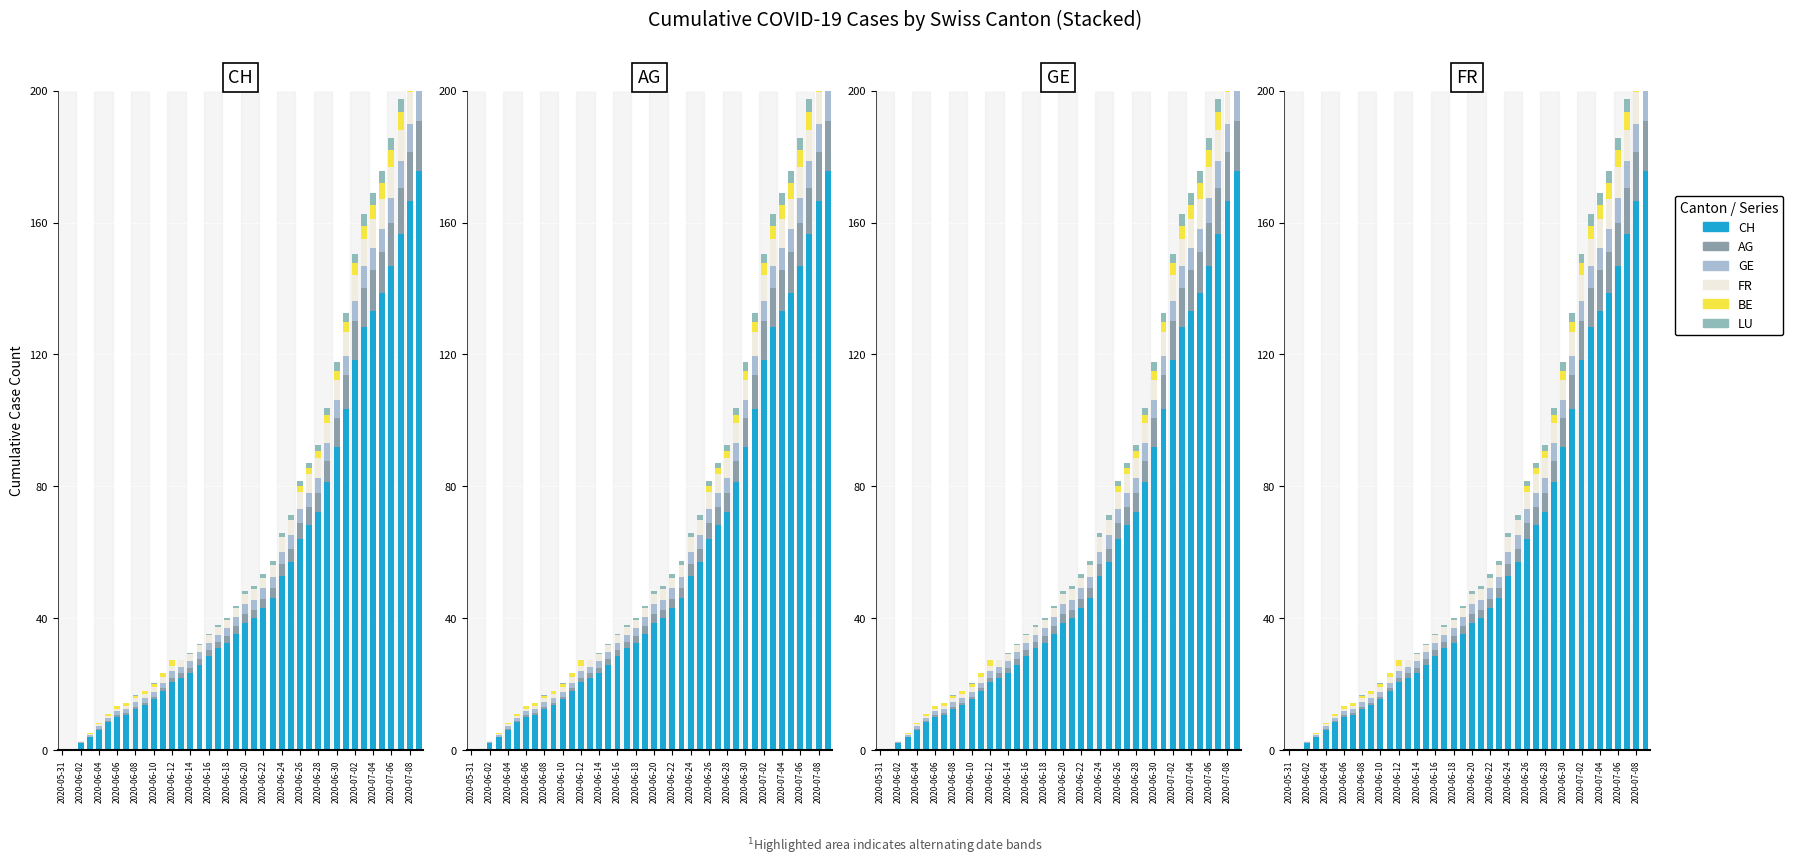

What is the difference between the second highest and minimum values in the CH series?

166.7